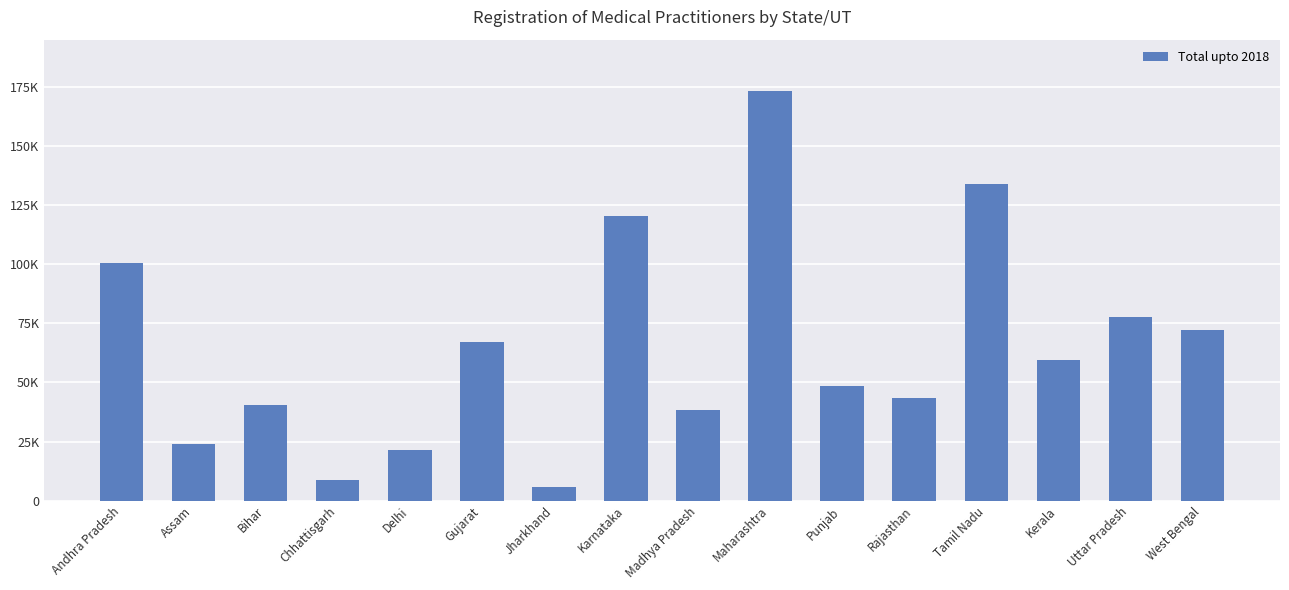

What is the change in value from Maharashtra to Rajasthan?

-129996